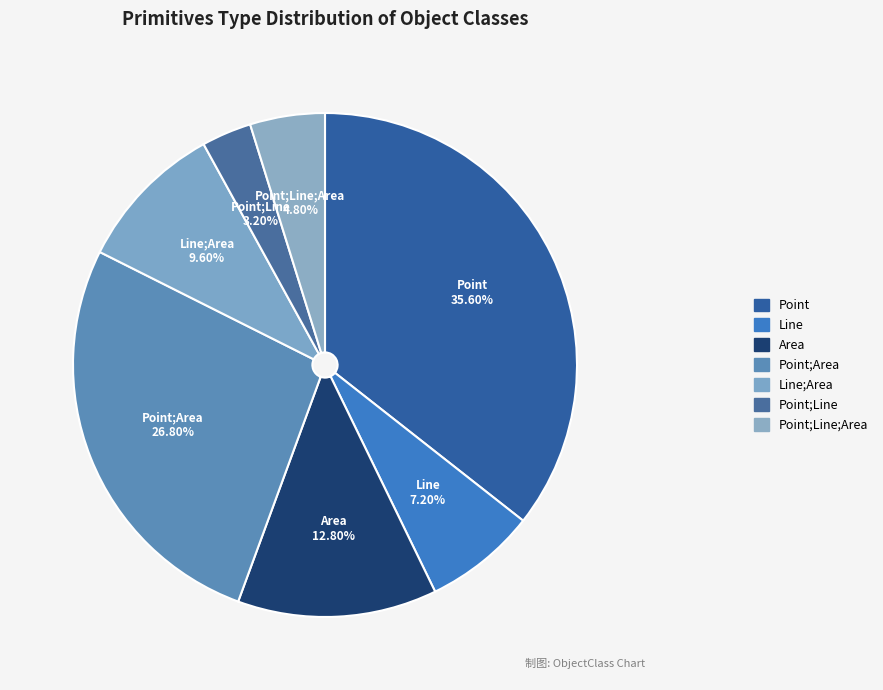

Count the number of slices in the pie.

7